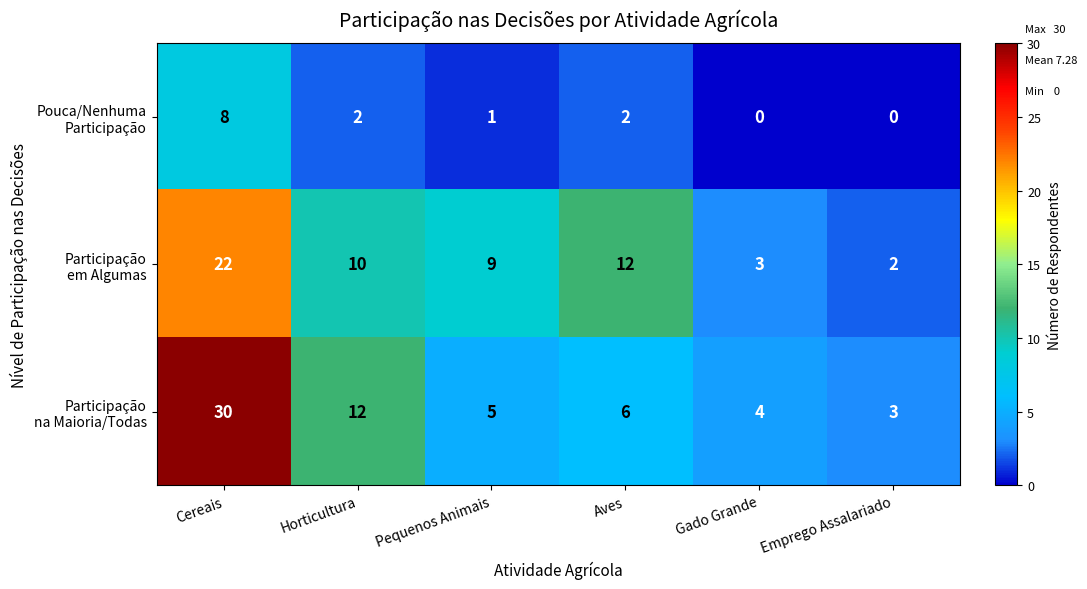

At which category is the sum across all series the highest?

Cereais